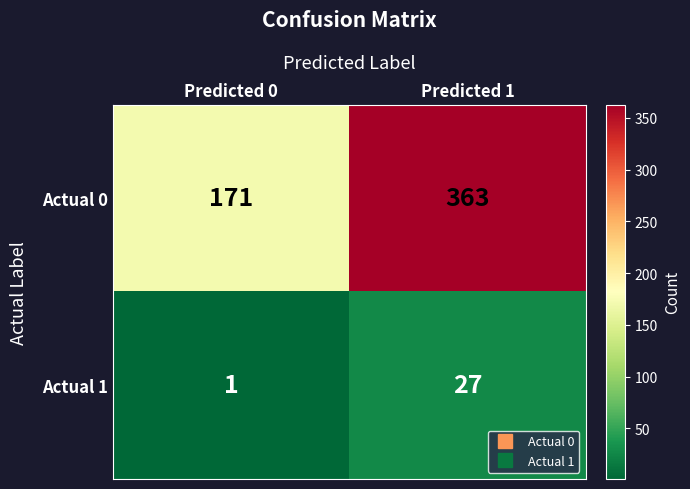

Rank the series by their maximum value, from highest to lowest.

Actual 0, Actual 1